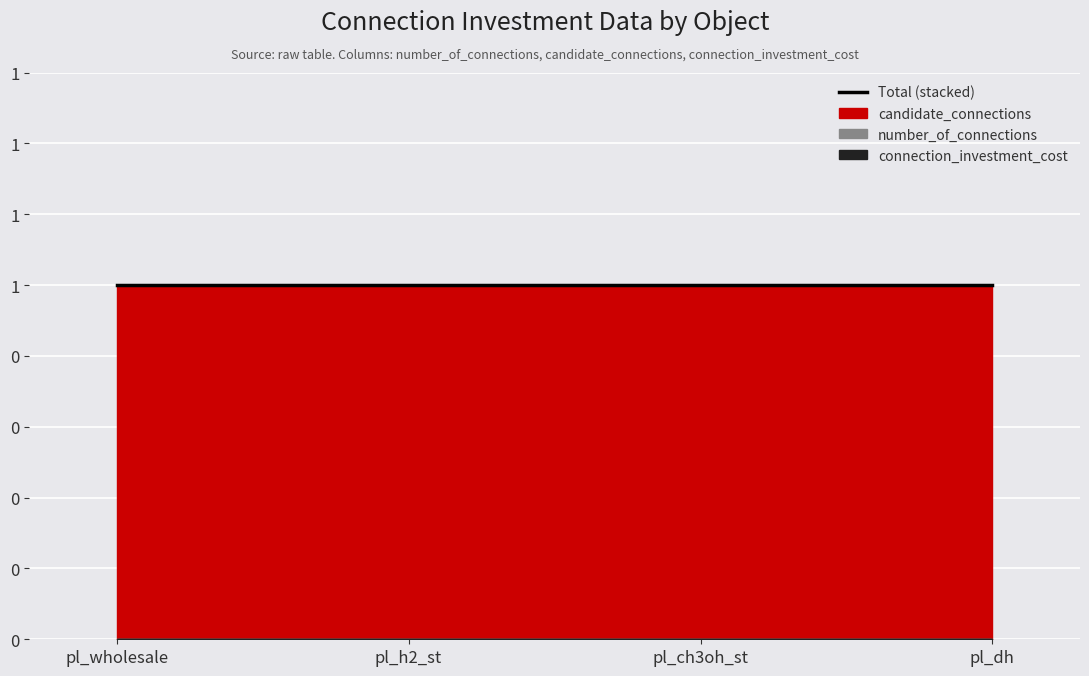

Between pl_dh and pl_ch3oh_st, which is larger?

pl_dh